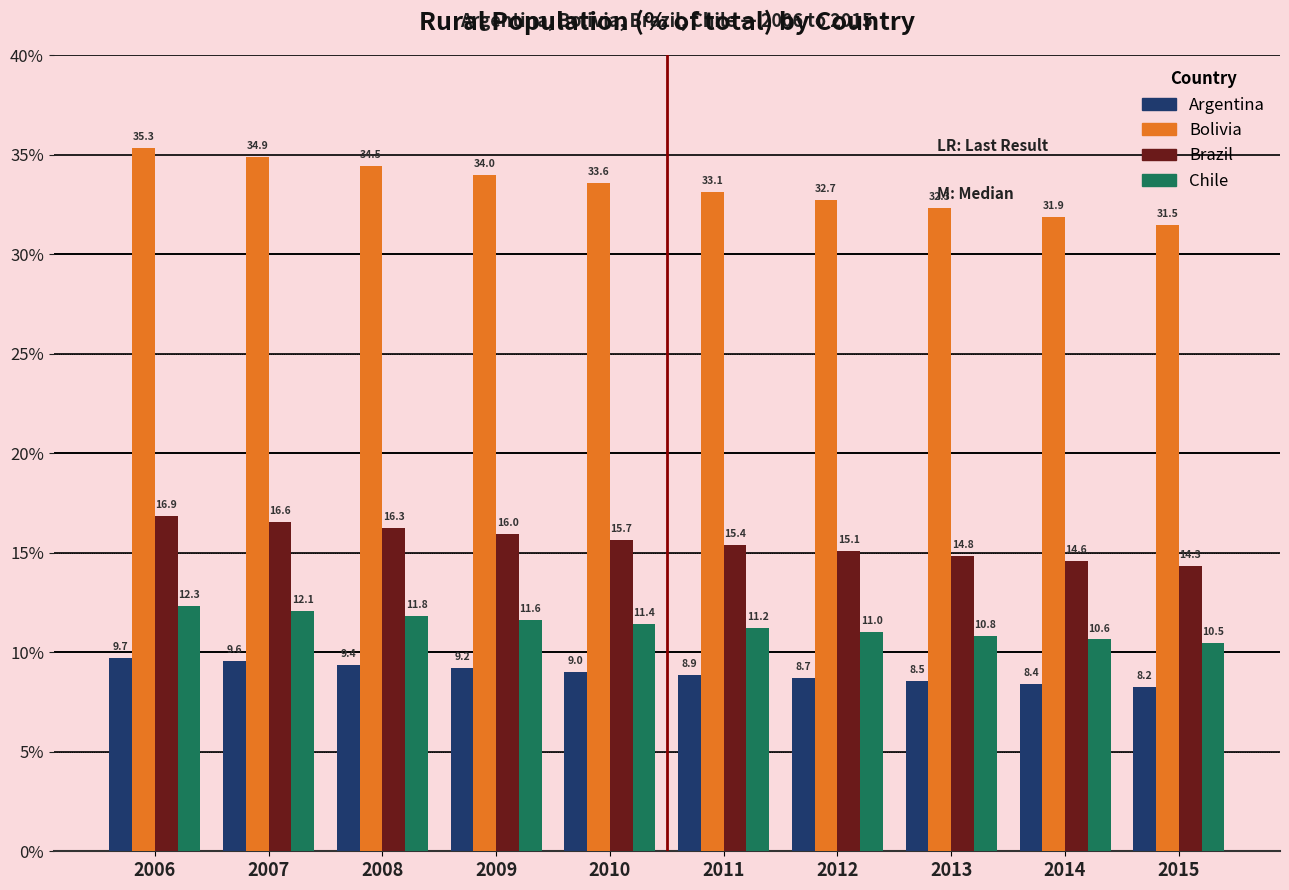

At how many categories does at least one series exceed 19?

10